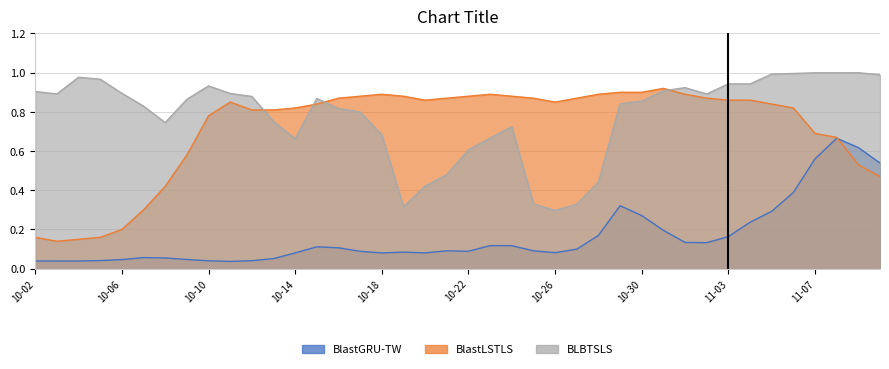

Reading left to right, extract all data points from this chart.

BlastGRU-TW: 0.0	0.0	0.0	0.0	0.0	0.1	0.1	0.0	0.0	0.0	0.0	0.1	0.1	0.1	0.1	0.1	0.1	0.1	0.1	0.1	0.1	0.1	0.1	0.1	0.1	0.1	0.2	0.3	0.3	0.2	0.1	0.1	0.2	0.2	0.3	0.4	0.6	0.7	0.6	0.5
BlastLSTLS: 0.2	0.1	0.1	0.2	0.2	0.3	0.4	0.6	0.8	0.8	0.8	0.8	0.8	0.8	0.9	0.9	0.9	0.9	0.9	0.9	0.9	0.9	0.9	0.9	0.8	0.9	0.9	0.9	0.9	0.9	0.9	0.9	0.9	0.9	0.8	0.8	0.7	0.7	0.5	0.5
BLBTSLS: 0.9	0.9	1.0	1.0	0.9	0.8	0.7	0.9	0.9	0.9	0.9	0.8	0.7	0.9	0.8	0.8	0.7	0.3	0.4	0.5	0.6	0.7	0.7	0.3	0.3	0.3	0.4	0.8	0.9	0.9	0.9	0.9	0.9	0.9	1.0	1.0	1.0	1.0	1.0	1.0